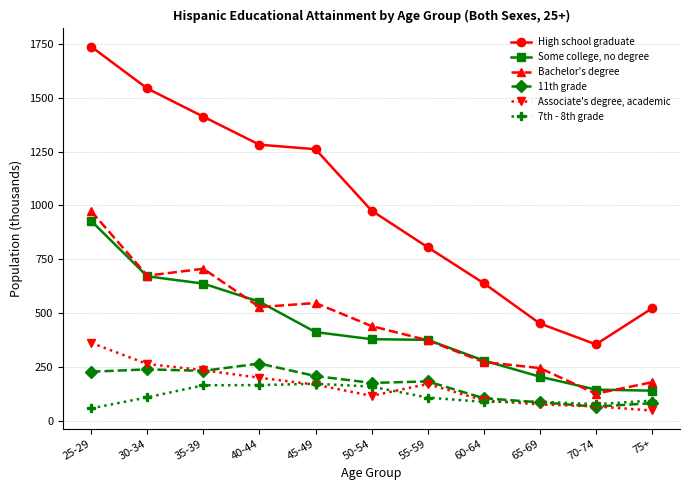

Where does the 11th grade series first go above 183?

25-29